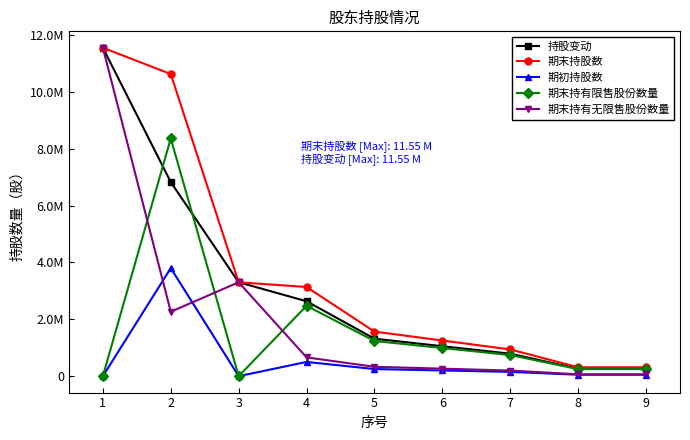

Which series has the widest spread of values?

期末持有无限售股份数量